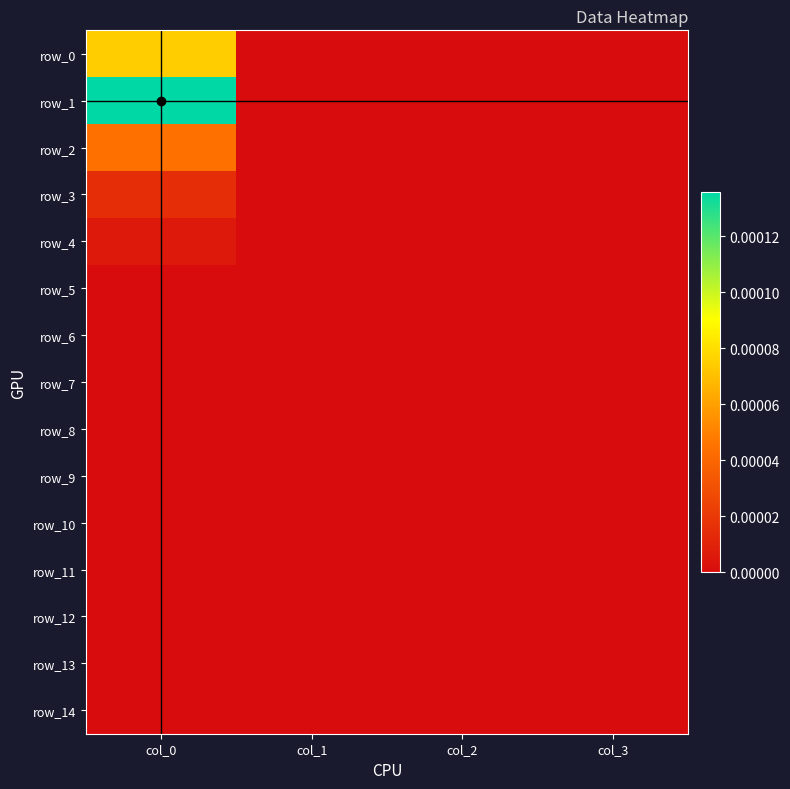

The row_10 series shows 0.0 at col_2. True or false?

True